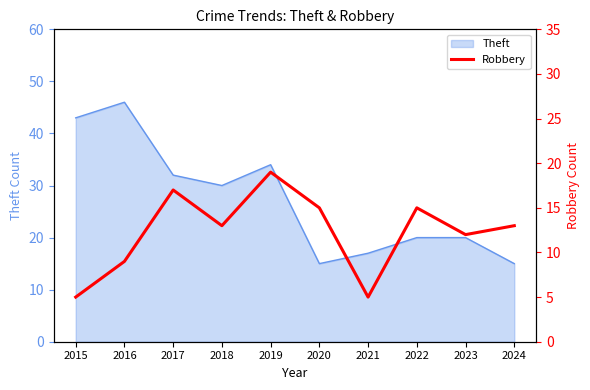

What is the approximate value at 2019, to the nearest 5?

20